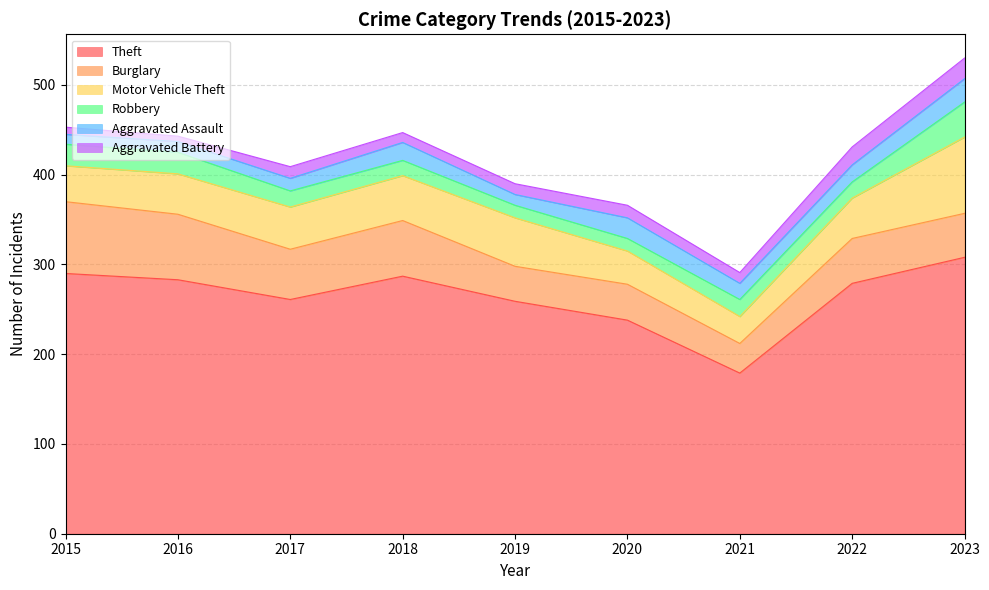

The Theft series shows 290 at 2015. True or false?

True